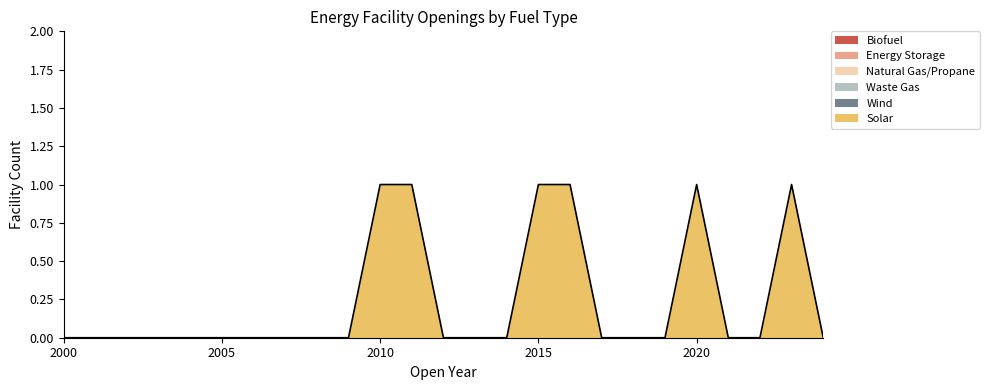

List the series in order of their peak value, lowest first.

Biofuel, Energy Storage, Natural Gas/Propane, Waste Gas, Wind, Solar